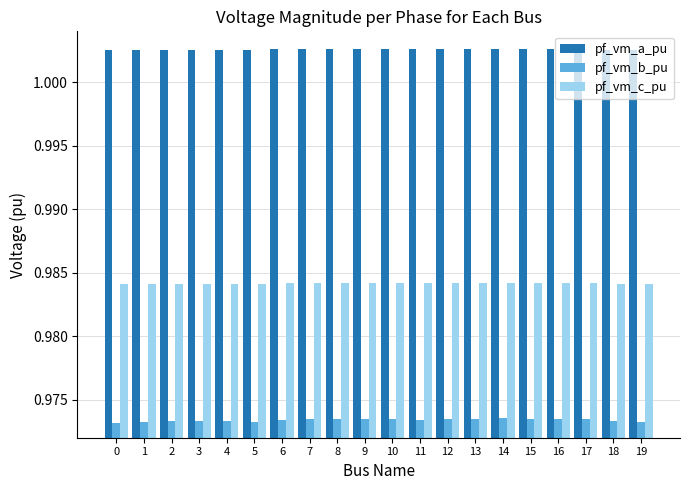

Which series has the widest spread of values?

pf_vm_b_pu